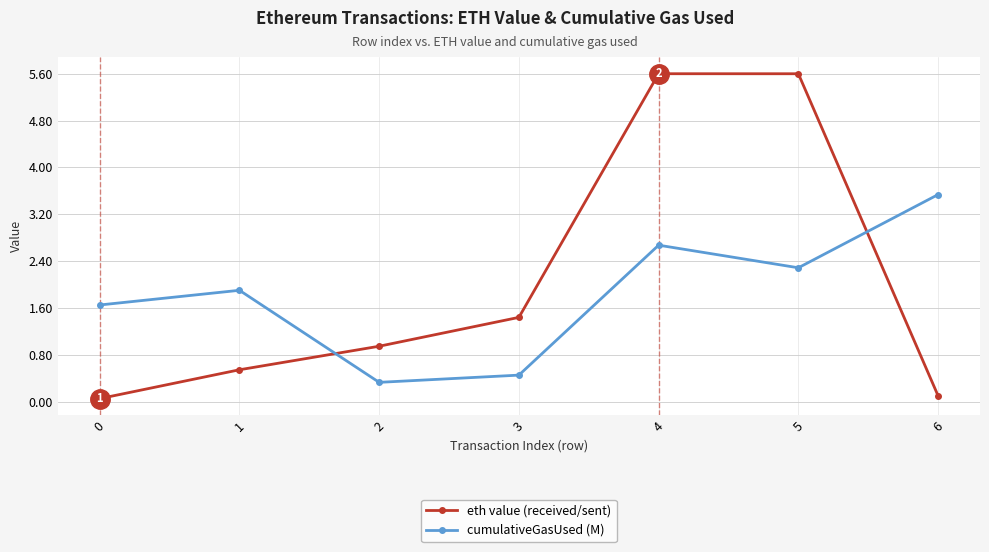

Which series has the largest range (max minus min)?

eth value (received/sent)